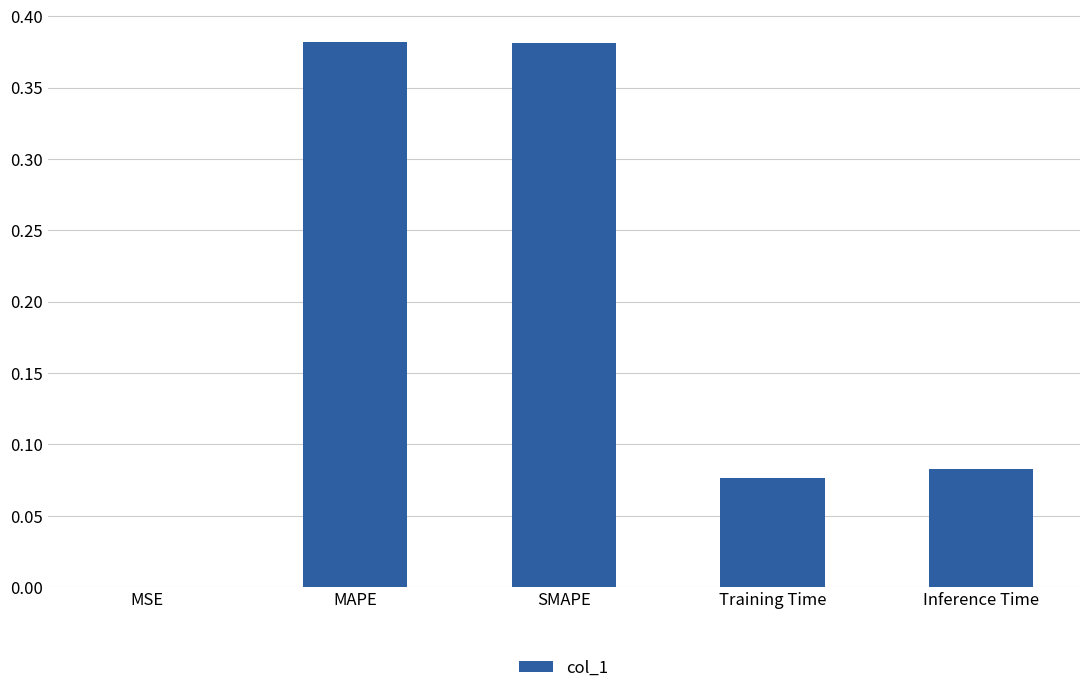

Between MSE and SMAPE, which is larger?

SMAPE